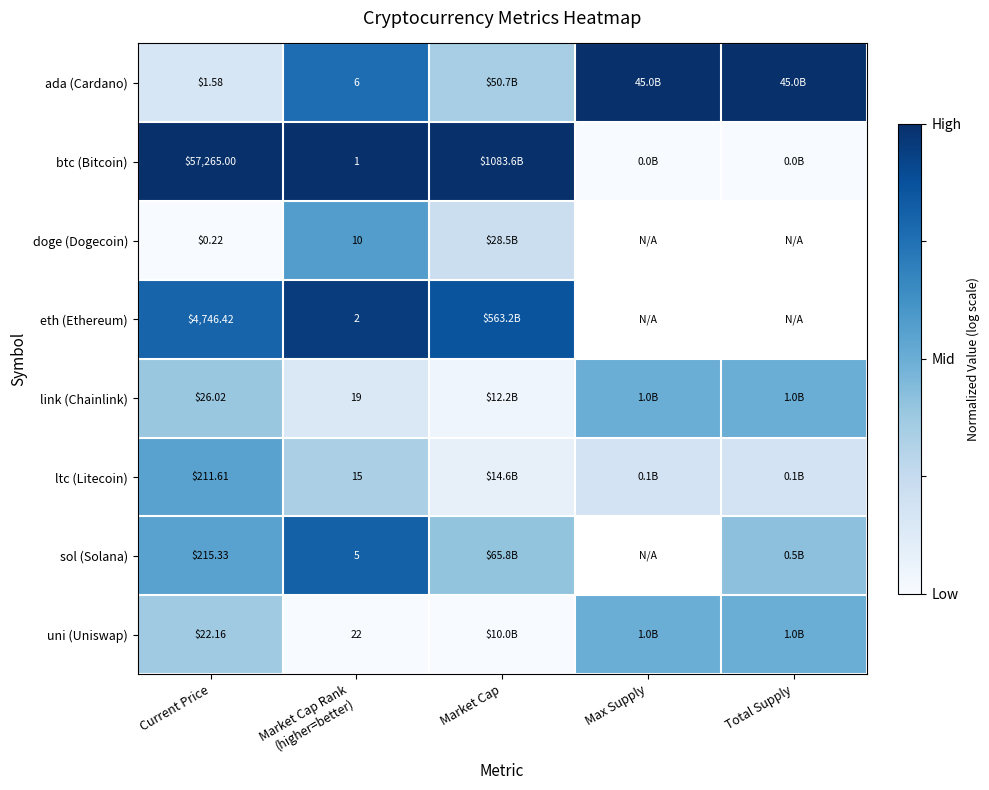

Rank the series at Current Price from highest to lowest value.

btc (Bitcoin), eth (Ethereum), sol (Solana), ltc (Litecoin), link (Chainlink), uni (Uniswap), ada (Cardano), doge (Dogecoin)